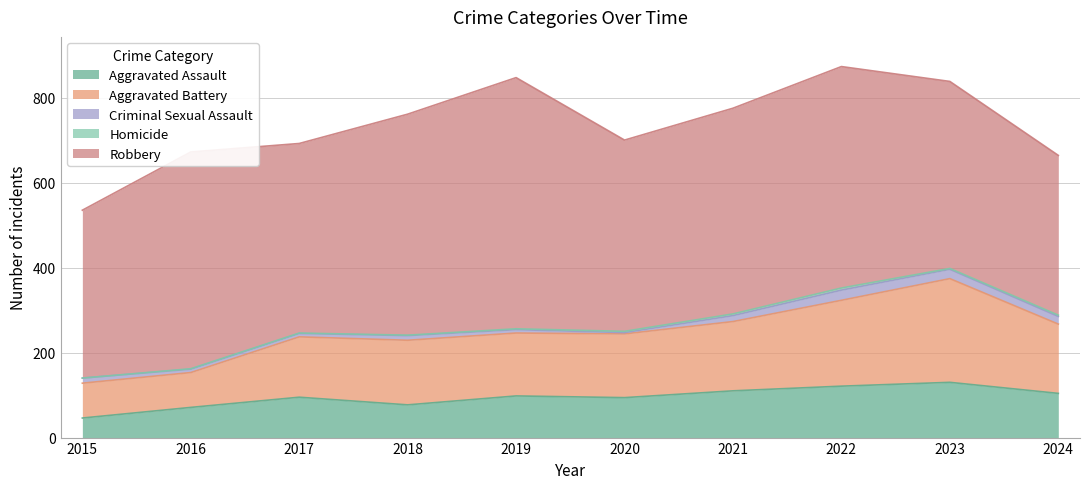

True or false: Homicide and Robbery intersect in this chart.

False